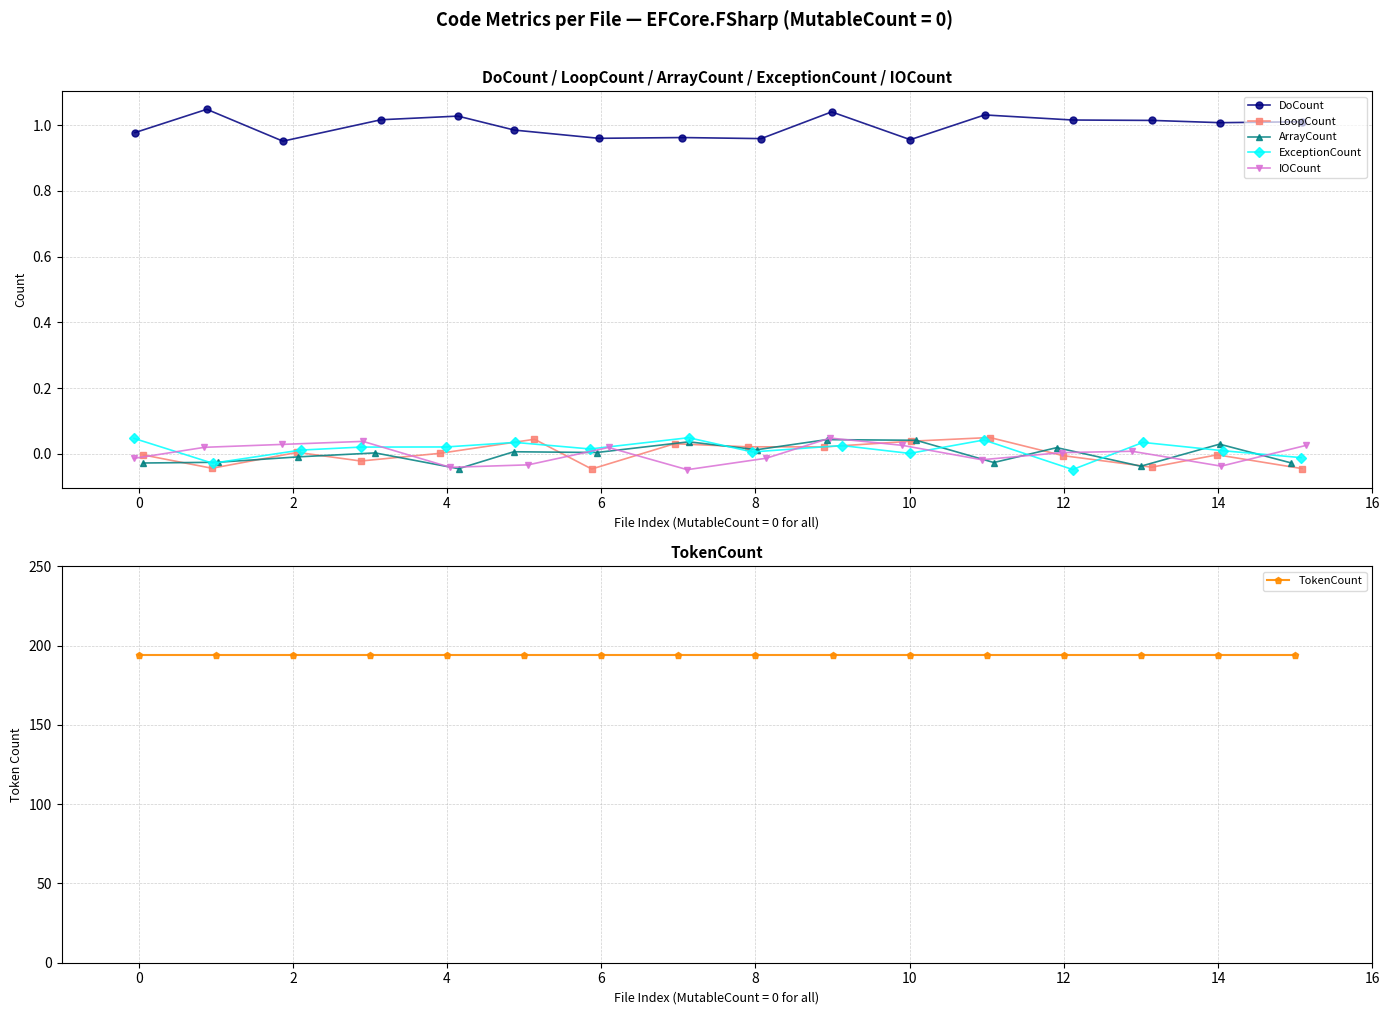

True or false: DoCount and ArrayCount intersect in this chart.

False